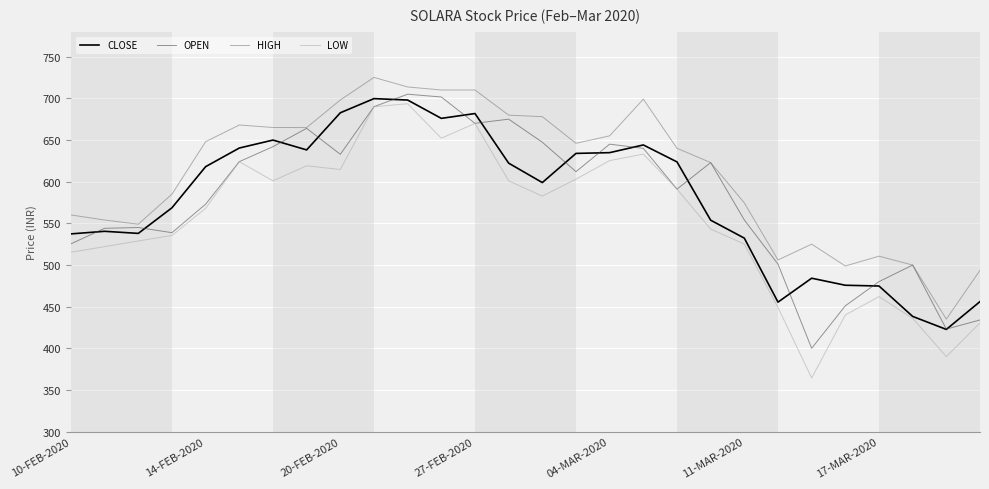

Which series has the largest range (max minus min)?

LOW